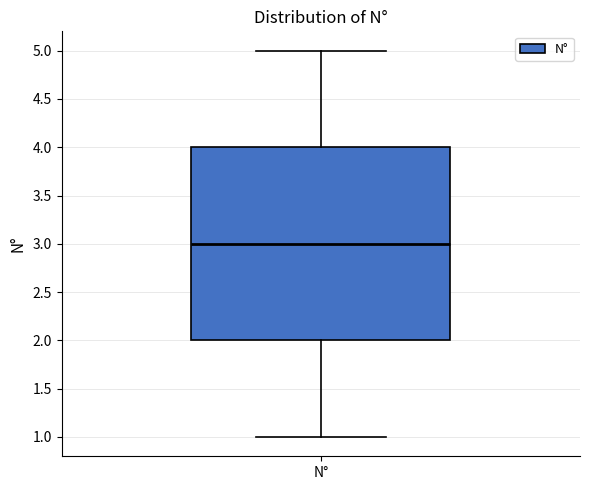

Read this box plot against the y-axis: the position of the median line, the range covered by the box, and the ends of both whiskers. The values are not printed on the chart, so give them approximately, as read against the axis.

median 3, box 2 to 4, whiskers 1 to 5